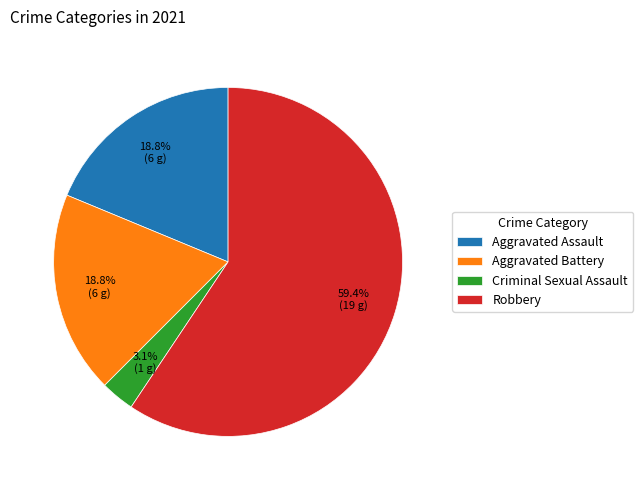

Does any single category account for the majority?

Yes